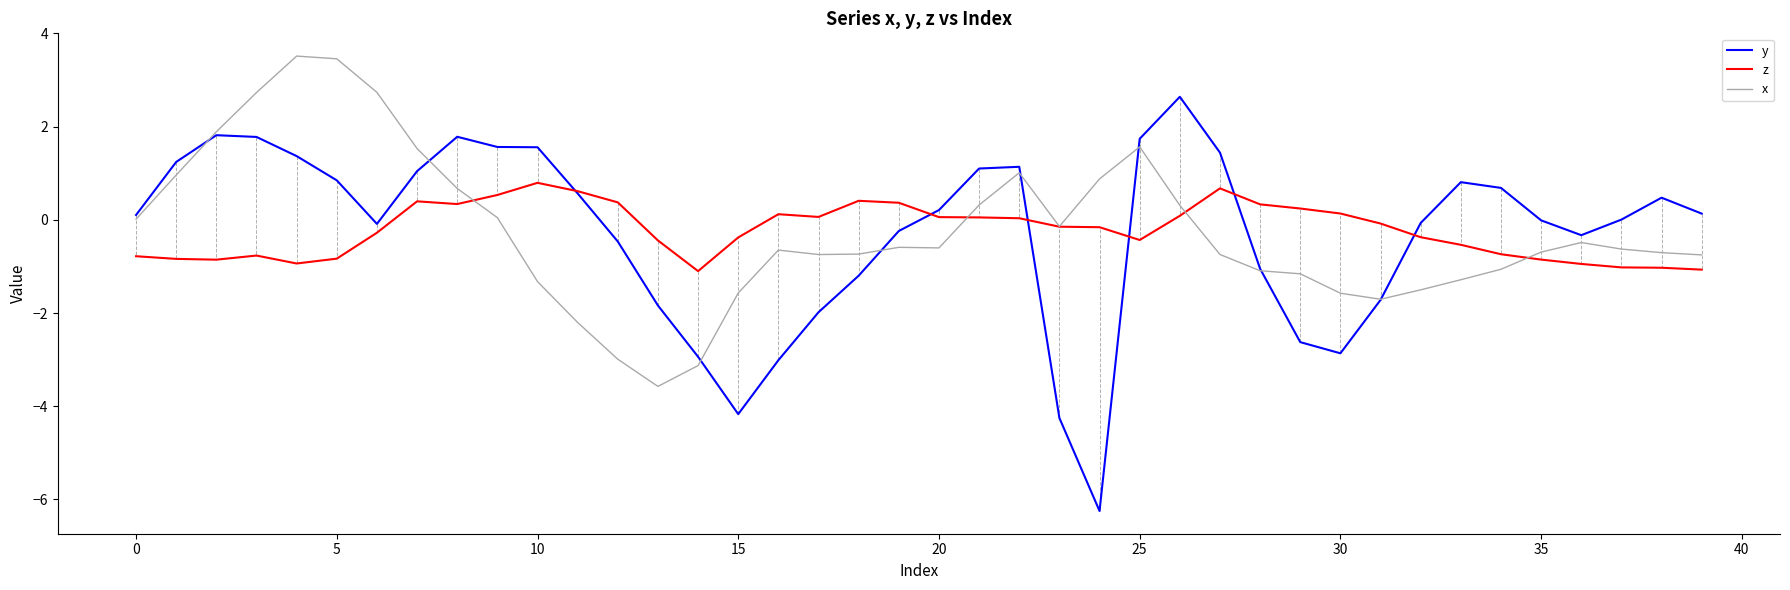

What is the minimum value shown in the chart?

-6.2